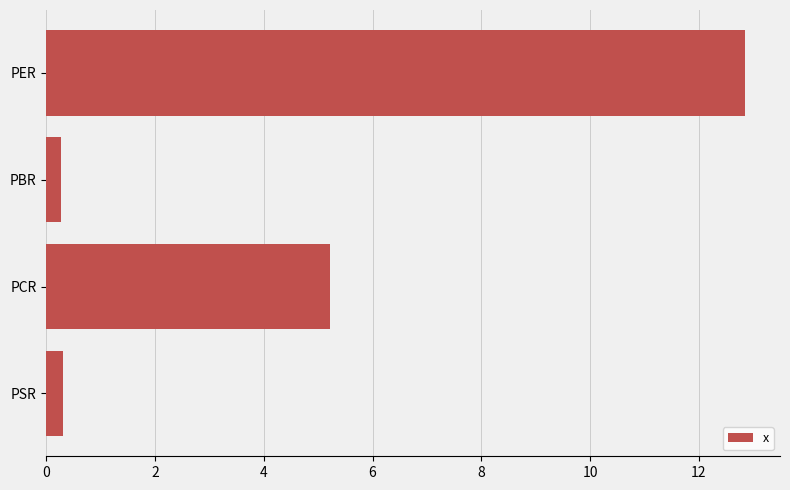

Reading bottom to top, extract all data points from this chart.

0.3	5.2	0.3	12.9